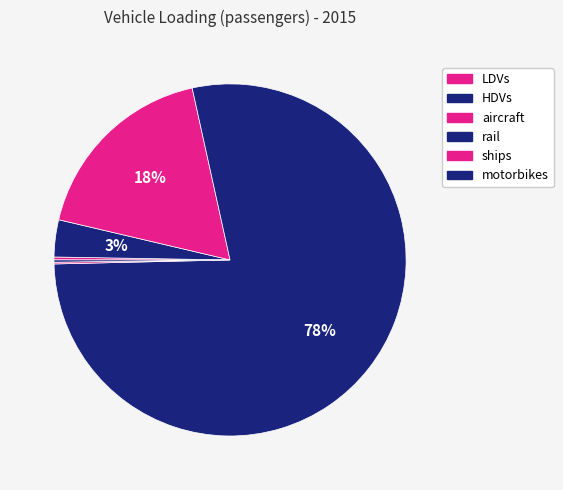

How many segments does this pie chart have?

6